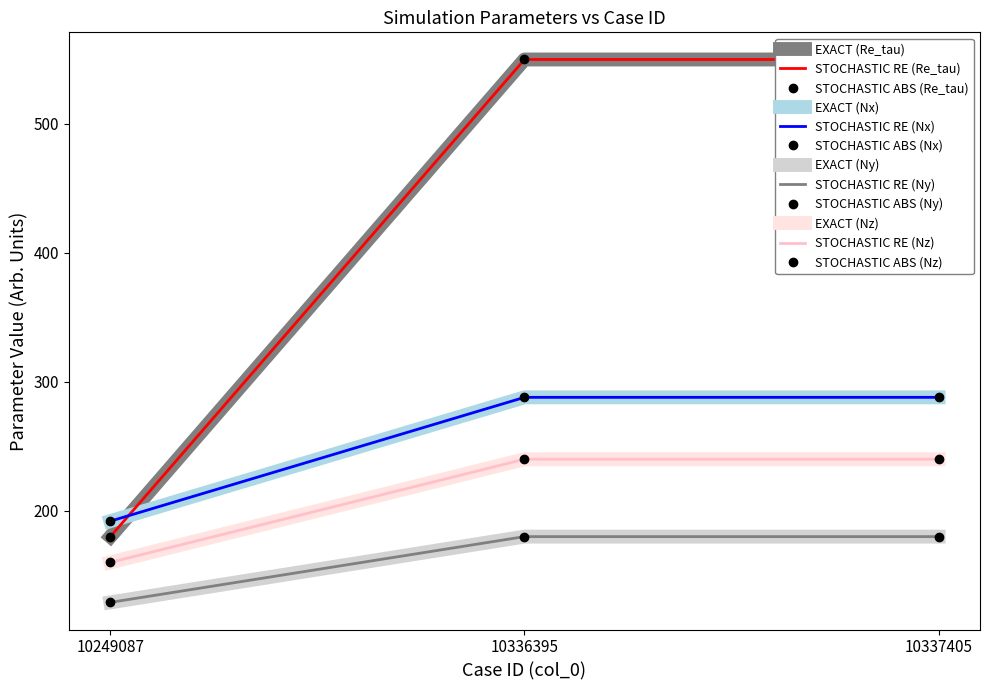

What is the sum of all Nx values?

1280